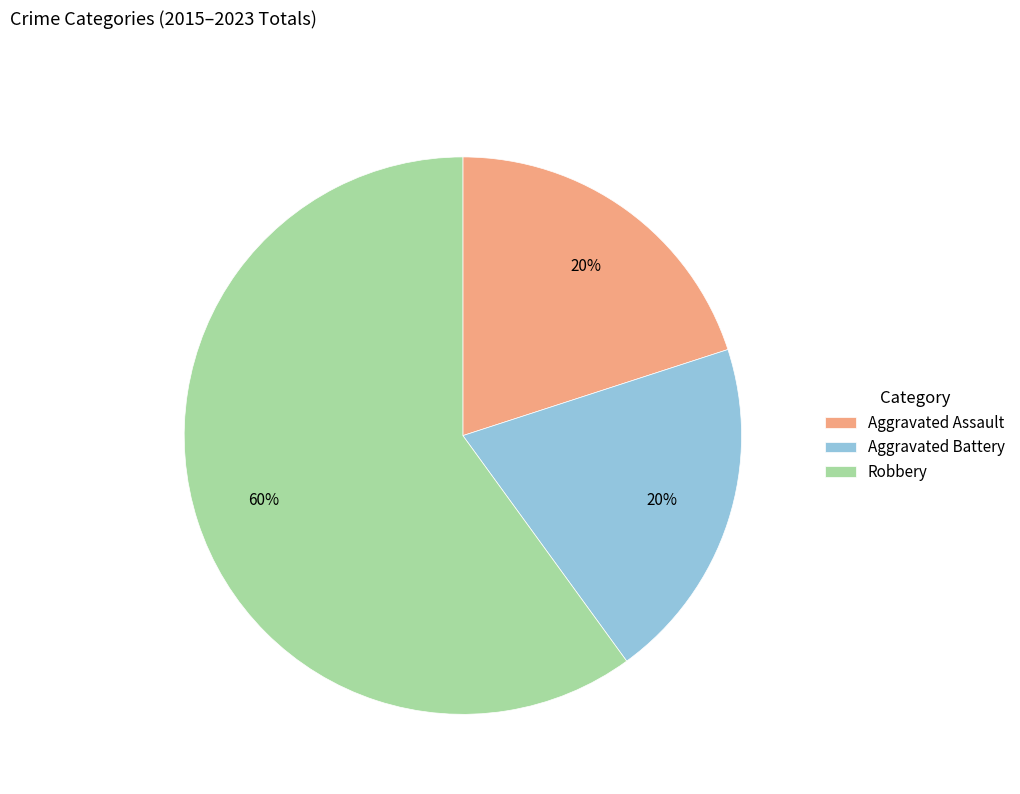

What is the ratio of the value at Robbery to the value at Aggravated Battery?

3.0